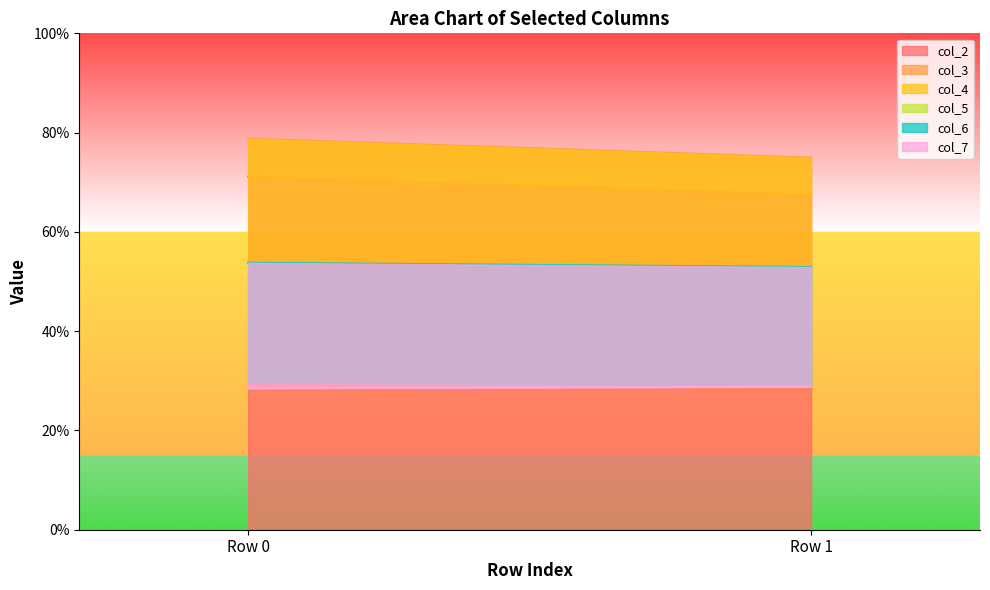

What is the minimum value shown in the chart?

28.5